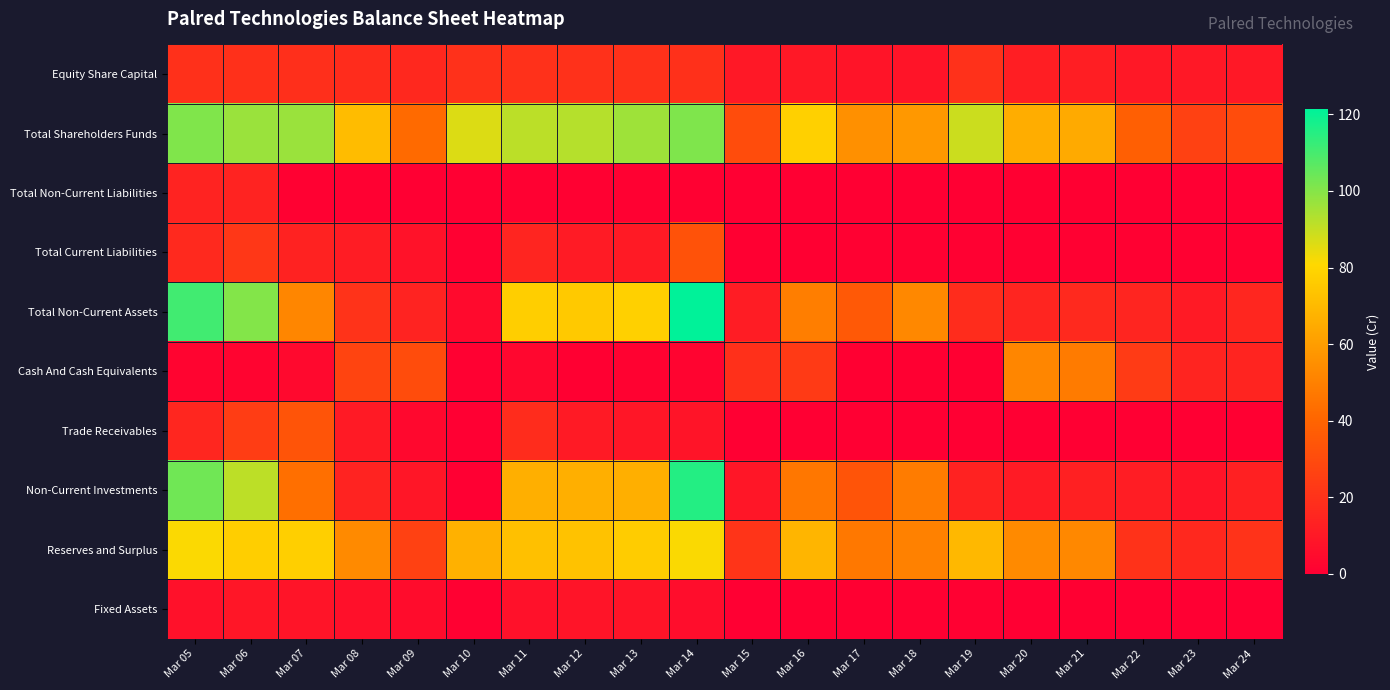

Reading left to right, extract all data points from this chart.

Equity Share Capital: Mar 05=19.4	Mar 06=19.3	Mar 07=19.1	Mar 08=17.6	Mar 09=15.9	Mar 10=19.5	Mar 11=19.5	Mar 12=19.5	Mar 13=19.4	Mar 14=19.4	Mar 15=9.7	Mar 16=9.7	Mar 17=8.2	Mar 18=8.2	Mar 19=19.5	Mar 20=12.2	Mar 21=12.2	Mar 22=9.7	Mar 23=9.7	Mar 24=9.7
Total Shareholders Funds: Mar 05=100.7	Mar 06=96.7	Mar 07=96.8	Mar 08=70.9	Mar 09=42.1	Mar 10=86.4	Mar 11=91.6	Mar 12=92.6	Mar 13=96.0	Mar 14=101.2	Mar 15=30.4	Mar 16=78.0	Mar 17=55.3	Mar 18=58.3	Mar 19=89.0	Mar 20=65.6	Mar 21=64.7	Mar 22=37.9	Mar 23=25.9	Mar 24=30.2
Total Non-Current Liabilities: Mar 05=14.2	Mar 06=14.1	Mar 07=0.6	Mar 08=0.5	Mar 09=0.1	Mar 10=0.0	Mar 11=0.6	Mar 12=0.5	Mar 13=0.6	Mar 14=0.5	Mar 15=0.0	Mar 16=0.0	Mar 17=0.0	Mar 18=0.0	Mar 19=0.0	Mar 20=0.2	Mar 21=0.3	Mar 22=0.2	Mar 23=0.1	Mar 24=0.1
Total Current Liabilities: Mar 05=16.7	Mar 06=22.2	Mar 07=14.0	Mar 08=11.2	Mar 09=7.6	Mar 10=0.8	Mar 11=14.8	Mar 12=11.0	Mar 13=10.7	Mar 14=32.8	Mar 15=0.4	Mar 16=0.3	Mar 17=0.5	Mar 18=0.5	Mar 19=0.5	Mar 20=0.8	Mar 21=0.6	Mar 22=0.6	Mar 23=0.7	Mar 24=0.8
Total Non-Current Assets: Mar 05=110.8	Mar 06=100.4	Mar 07=51.9	Mar 08=20.5	Mar 09=14.2	Mar 10=4.1	Mar 11=77.3	Mar 12=75.4	Mar 13=78.2	Mar 14=121.3	Mar 15=11.3	Mar 16=48.9	Mar 17=35.4	Mar 18=52.6	Mar 19=18.0	Mar 20=14.8	Mar 21=16.4	Mar 22=14.9	Mar 23=10.7	Mar 24=15.4
Cash And Cash Equivalents: Mar 05=1.7	Mar 06=1.9	Mar 07=3.8	Mar 08=27.3	Mar 09=30.6	Mar 10=0.5	Mar 11=3.0	Mar 12=0.4	Mar 13=1.2	Mar 14=2.1	Mar 15=19.4	Mar 16=23.0	Mar 17=0.4	Mar 18=0.4	Mar 19=0.5	Mar 20=51.7	Mar 21=48.0	Mar 22=23.7	Mar 23=14.5	Mar 24=14.6
Trade Receivables: Mar 05=15.2	Mar 06=24.3	Mar 07=33.6	Mar 08=10.5	Mar 09=3.8	Mar 10=0.1	Mar 11=17.9	Mar 12=10.8	Mar 13=9.1	Mar 14=8.1	Mar 15=0.0	Mar 16=0.0	Mar 17=0.0	Mar 18=0.0	Mar 19=0.0	Mar 20=0.0	Mar 21=0.0	Mar 22=0.0	Mar 23=0.0	Mar 24=0.3
Non-Current Investments: Mar 05=103.3	Mar 06=91.2	Mar 07=43.9	Mar 08=14.1	Mar 09=9.1	Mar 10=0.0	Mar 11=66.1	Mar 12=66.1	Mar 13=66.1	Mar 14=115.6	Mar 15=8.8	Mar 16=46.5	Mar 17=33.5	Mar 18=48.5	Mar 19=13.5	Mar 20=11.0	Mar 21=13.0	Mar 22=12.0	Mar 23=8.1	Mar 24=12.8
Reserves and Surplus: Mar 05=81.4	Mar 06=77.4	Mar 07=77.6	Mar 08=53.3	Mar 09=26.2	Mar 10=66.9	Mar 11=72.2	Mar 12=73.2	Mar 13=76.6	Mar 14=81.7	Mar 15=20.6	Mar 16=68.3	Mar 17=47.1	Mar 18=50.1	Mar 19=69.5	Mar 20=53.3	Mar 21=52.5	Mar 22=20.2	Mar 23=16.2	Mar 24=20.5
Fixed Assets: Mar 05=7.0	Mar 06=9.2	Mar 07=8.1	Mar 08=6.4	Mar 09=5.2	Mar 10=0.7	Mar 11=7.3	Mar 12=8.2	Mar 13=8.3	Mar 14=5.5	Mar 15=0.1	Mar 16=0.2	Mar 17=0.5	Mar 18=0.6	Mar 19=0.8	Mar 20=0.2	Mar 21=0.3	Mar 22=0.2	Mar 23=0.1	Mar 24=0.1